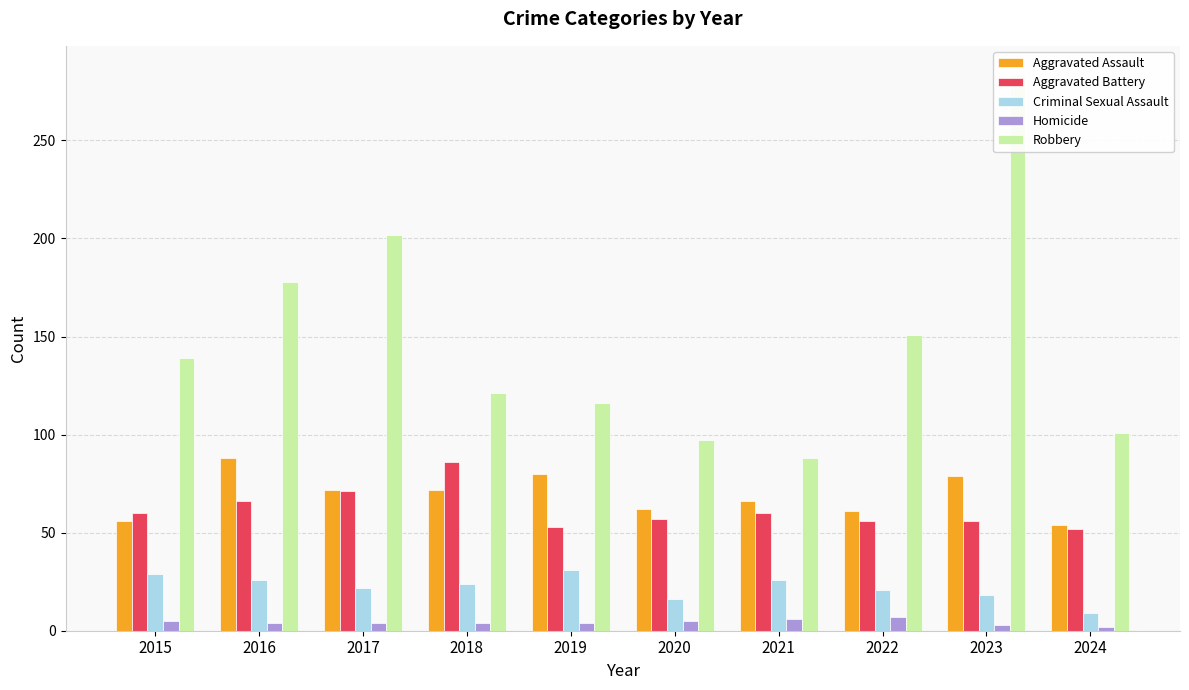

How many data points in Homicide are less than 4?

2